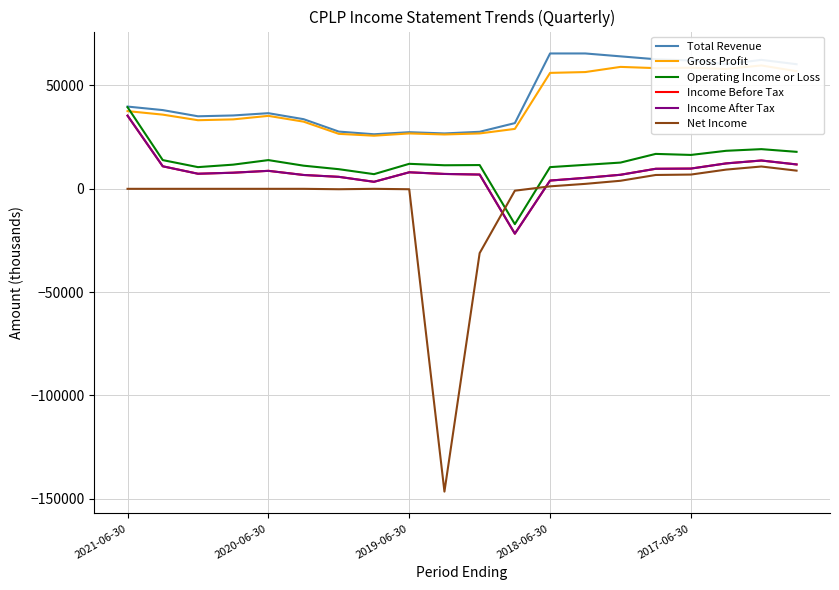

Which category has the highest value across all series?

2018-06-30